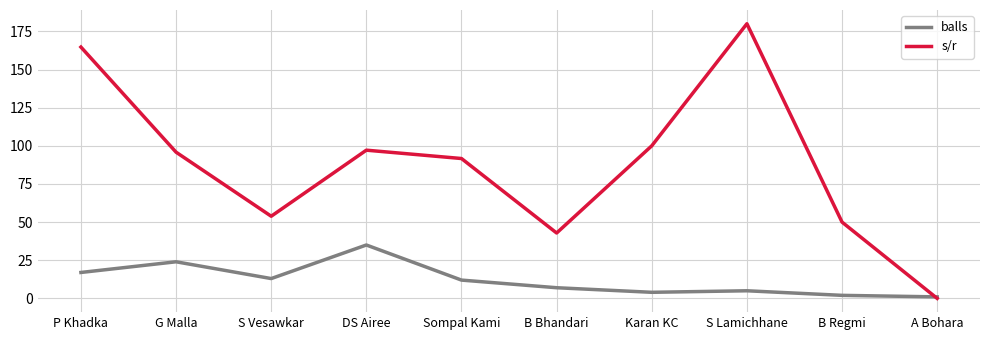

List the series in order of their peak value, highest first.

s/r, balls